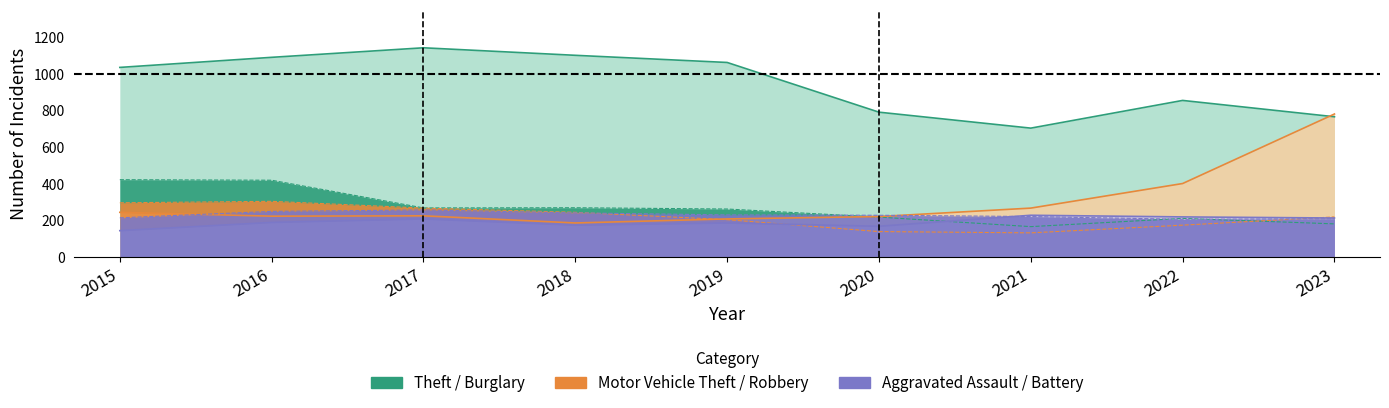

At which label is Aggravated Battery closest to 232?

2019